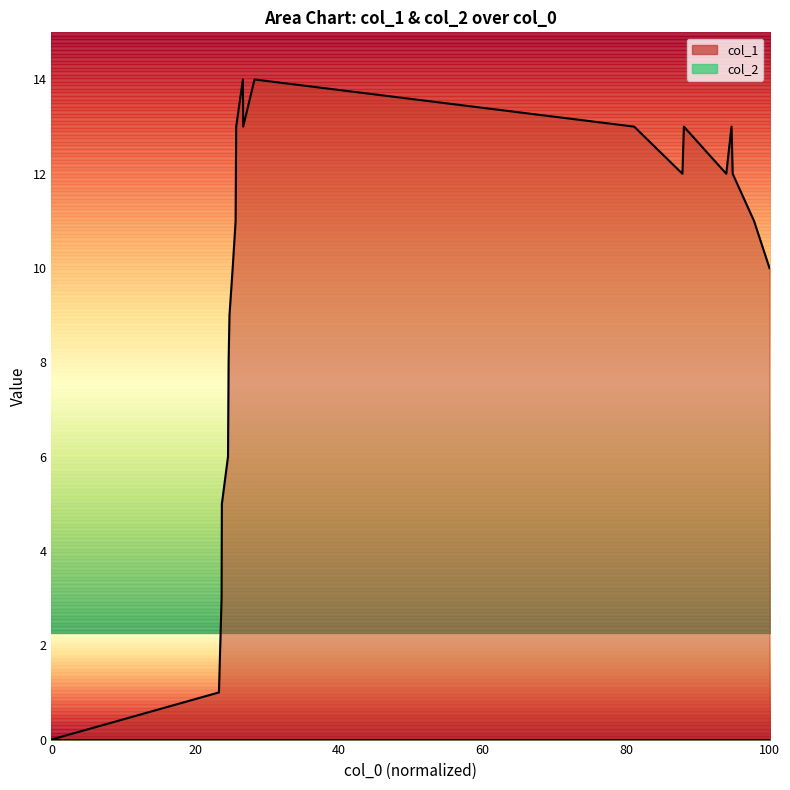

Is it true that the value at 0 is 0?

True